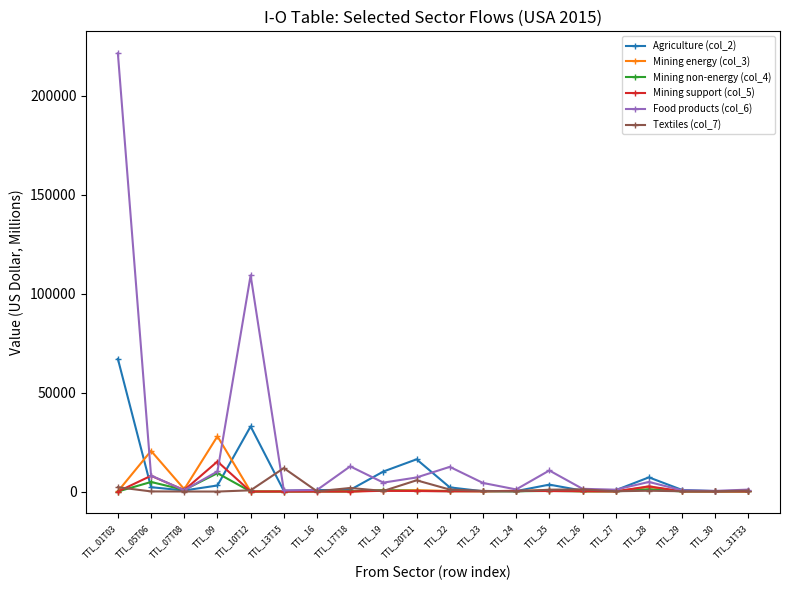

Which series has the widest spread of values?

Food products (col_6)